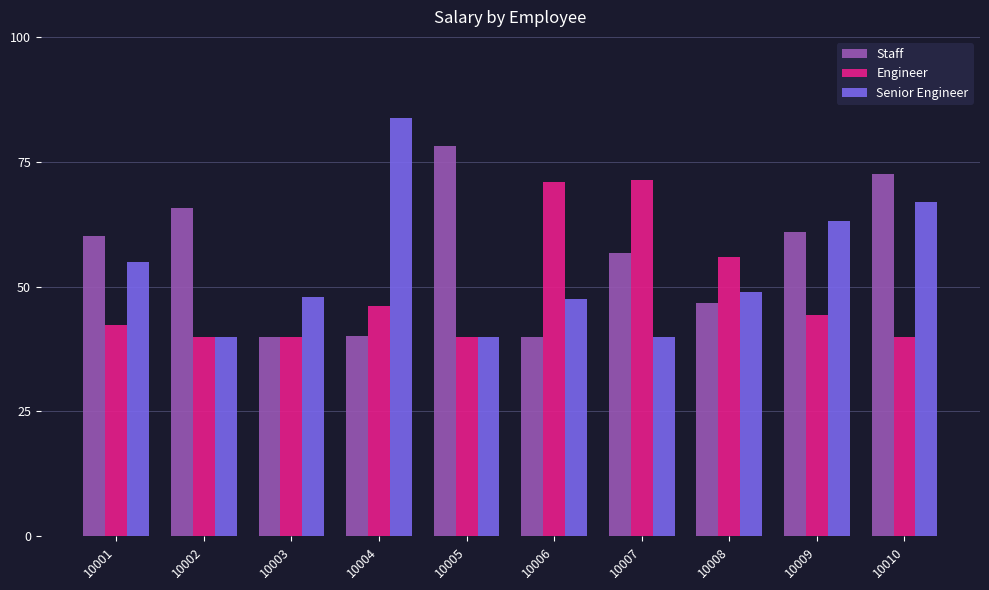

The Senior Engineer series shows 47585 at 10006. True or false?

True